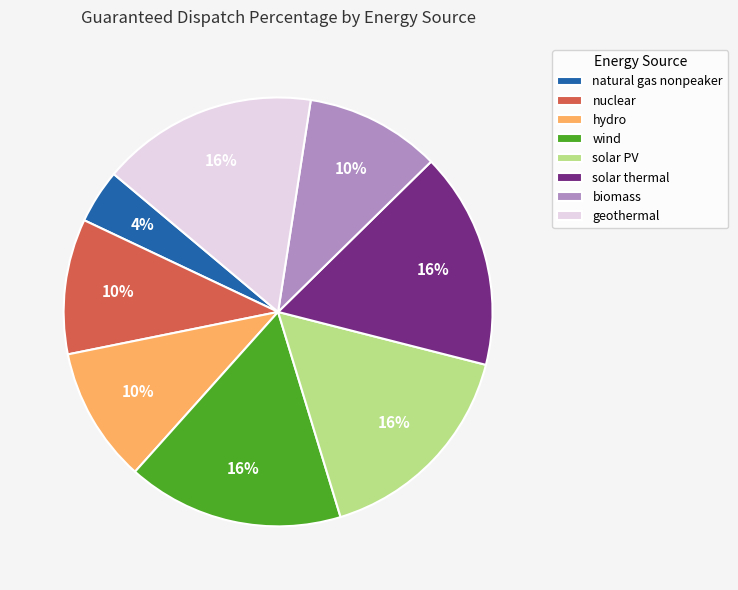

To the nearest percent, what portion does wind represent?

16%